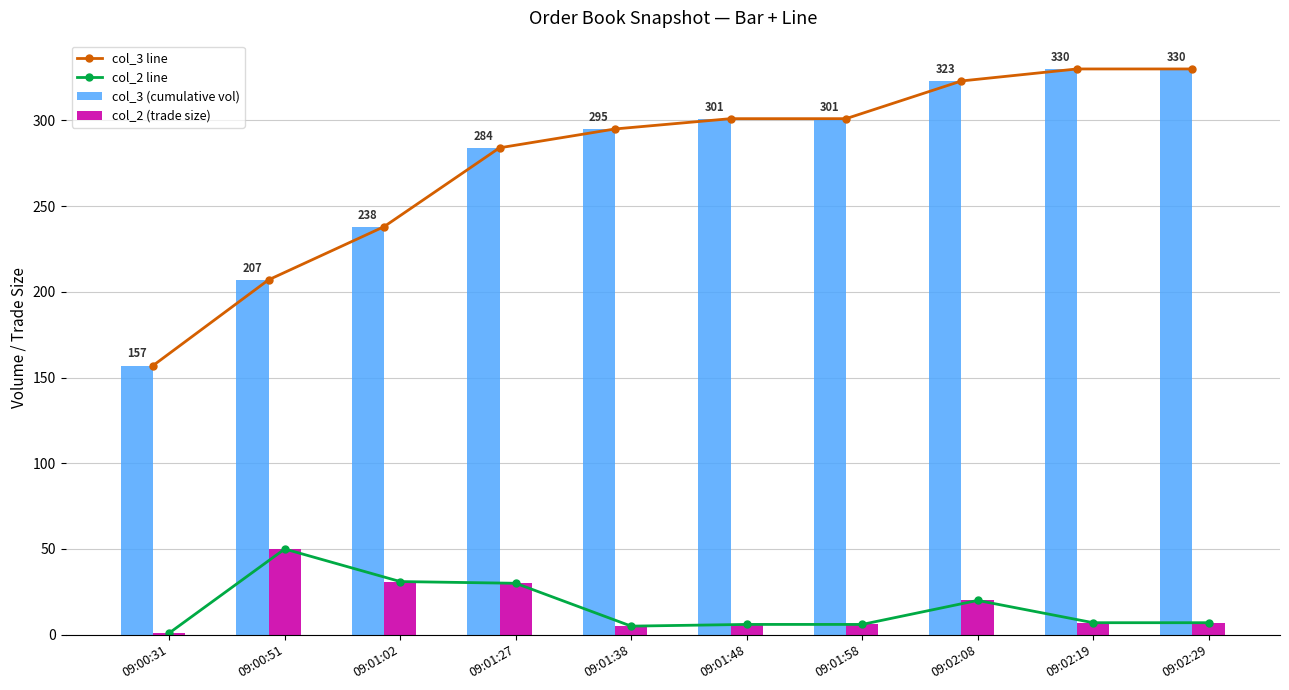

What is the lowest value of the col_3 line series?

157